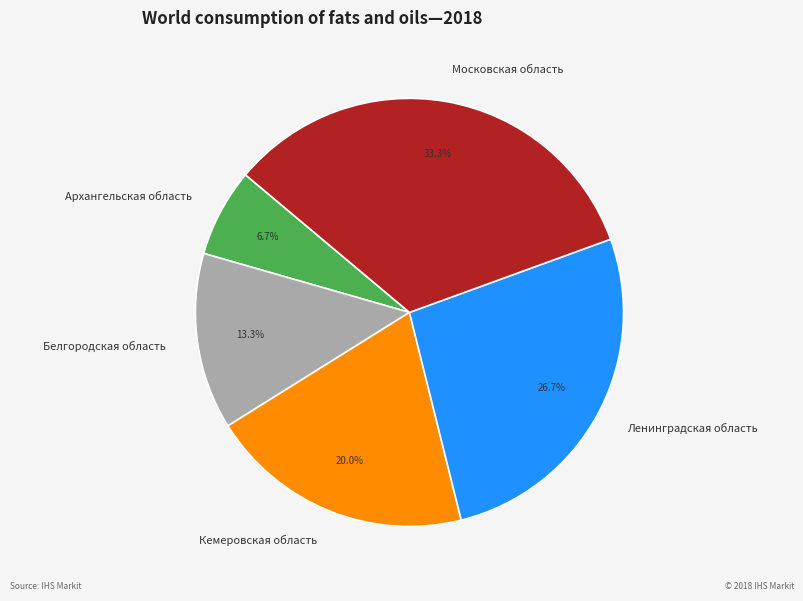

What is the ratio of the value at Кемеровская область to the value at Белгородская область?

1.5